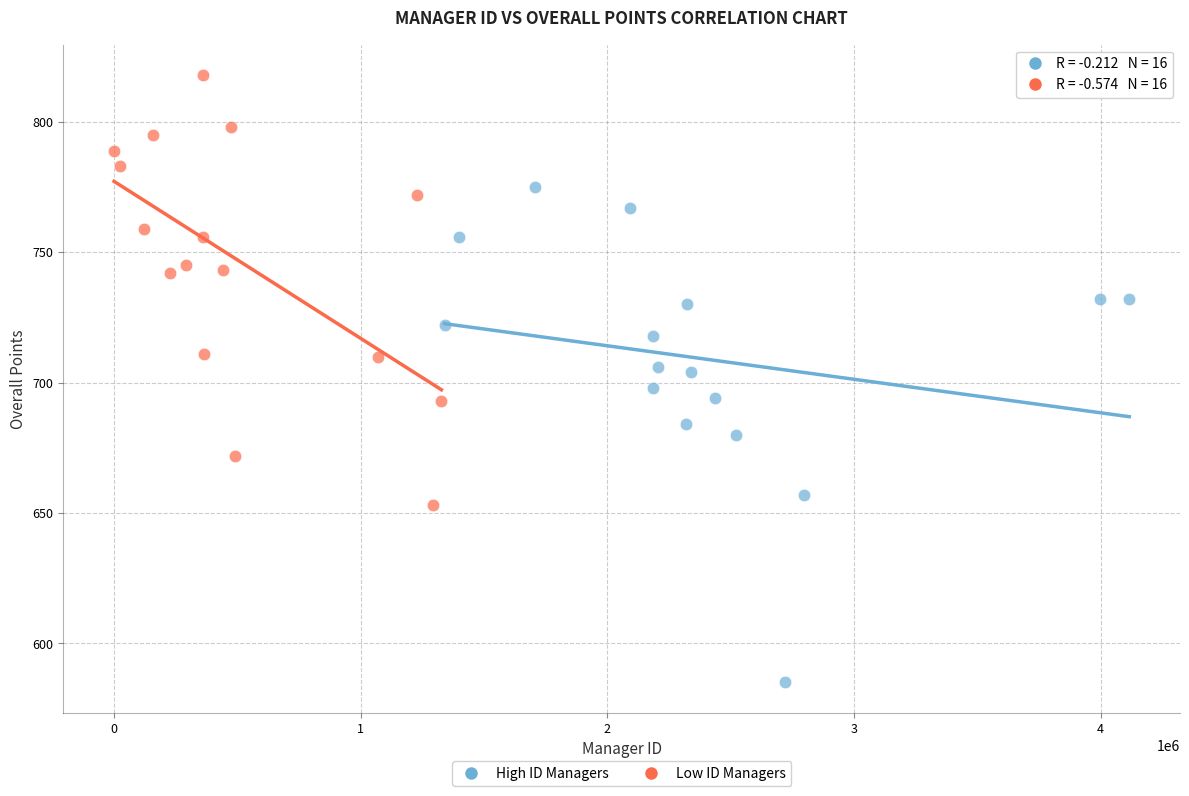

What are all the series names shown in the legend?

High ID Managers, Low ID Managers